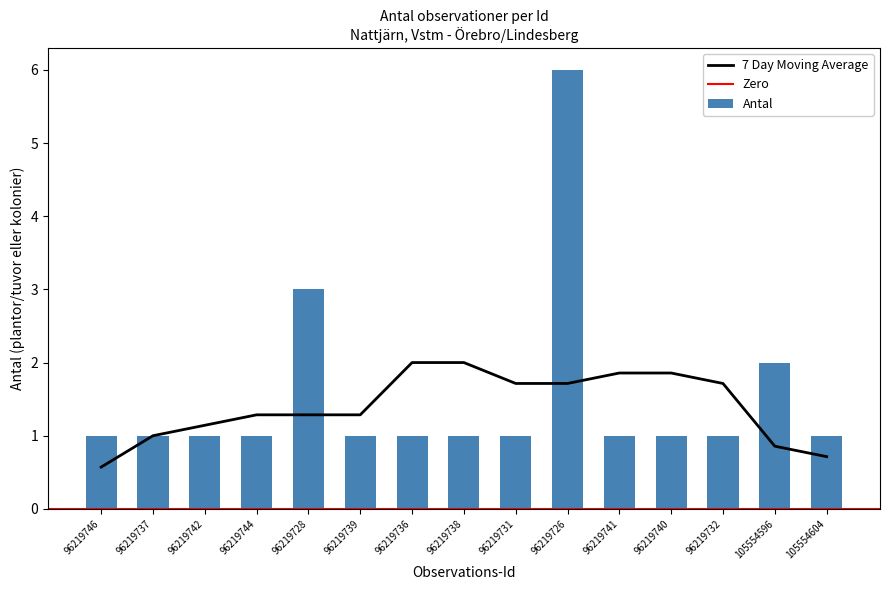

What position from the left is 96219742?

3